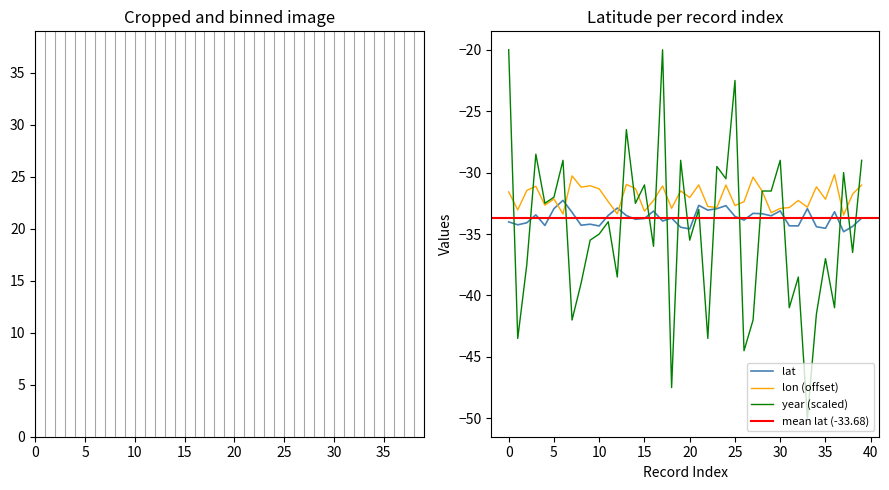

What is the greatest value displayed?

-20.0